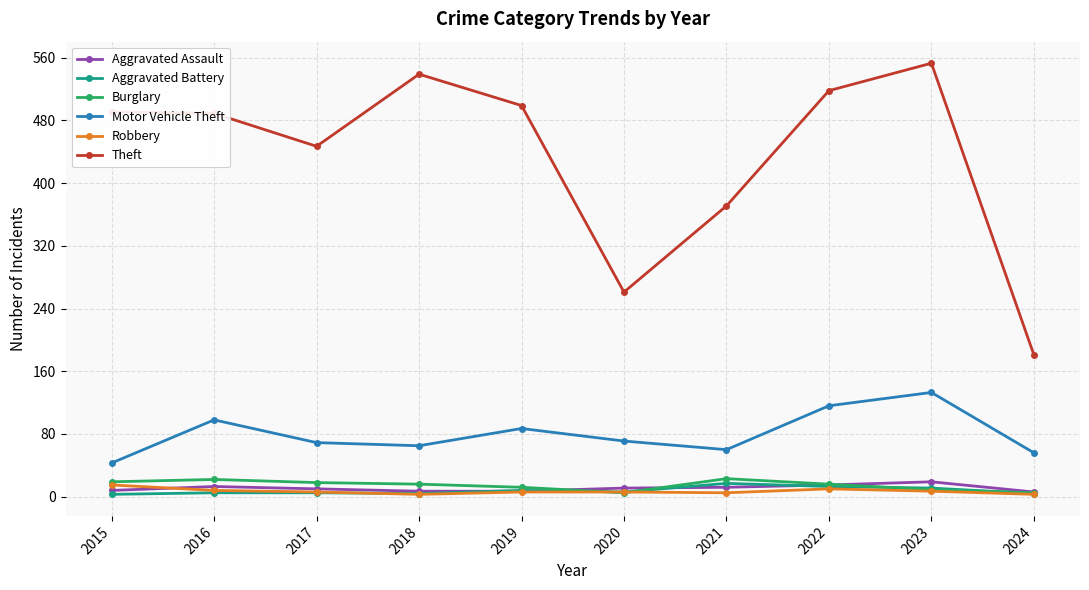

What is the sum of all Robbery values?

69